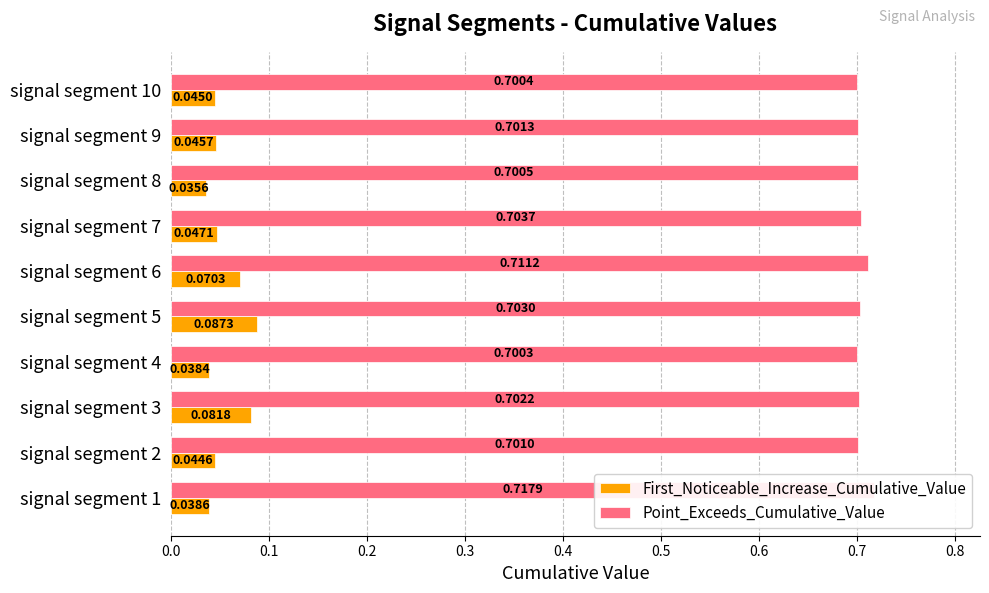

Count the First_Noticeable_Increase_Cumulative_Value values in the range 0 to 1.

10